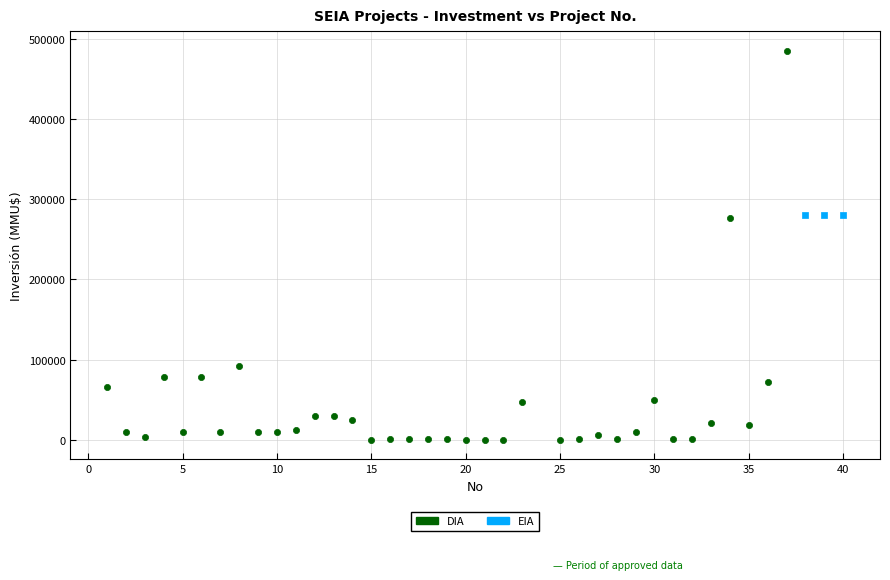

Which series reaches the minimum Y coordinate?

DIA